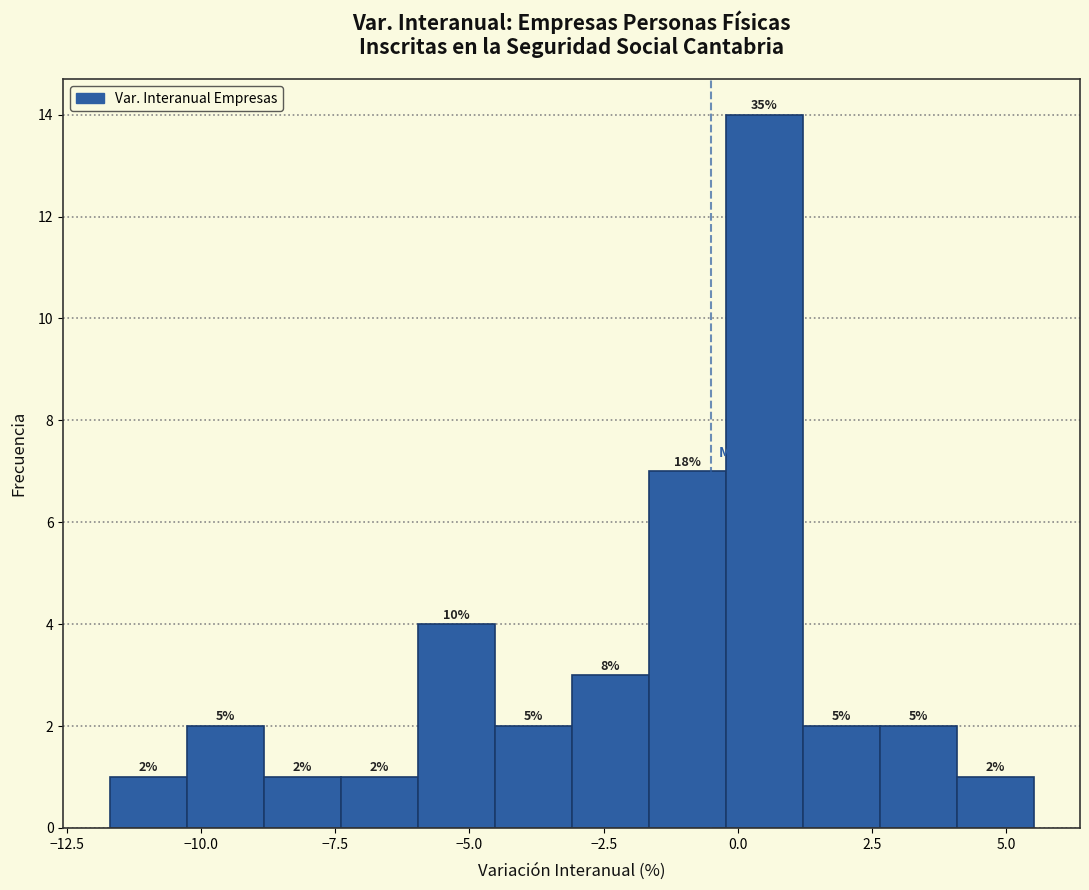

Around what value on the x-axis is the tallest bar? Give the approximate position of its centre, as read against the axis.

0.5